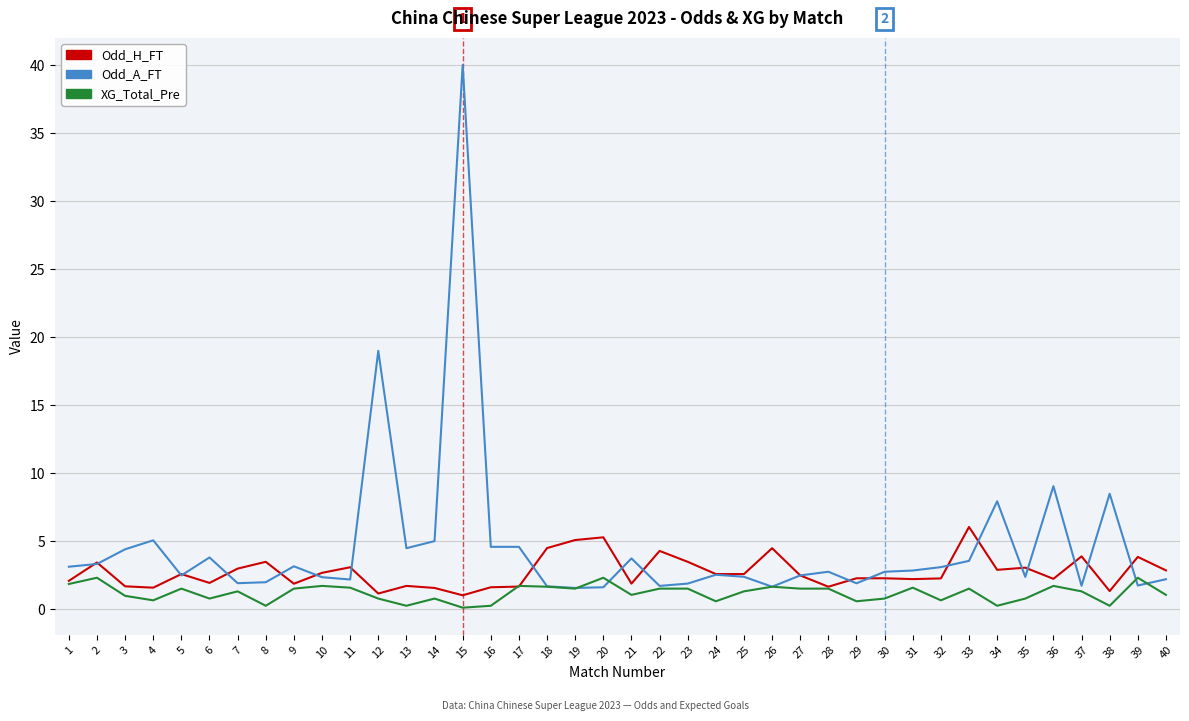

Which series has the largest range (max minus min)?

Odd_A_FT